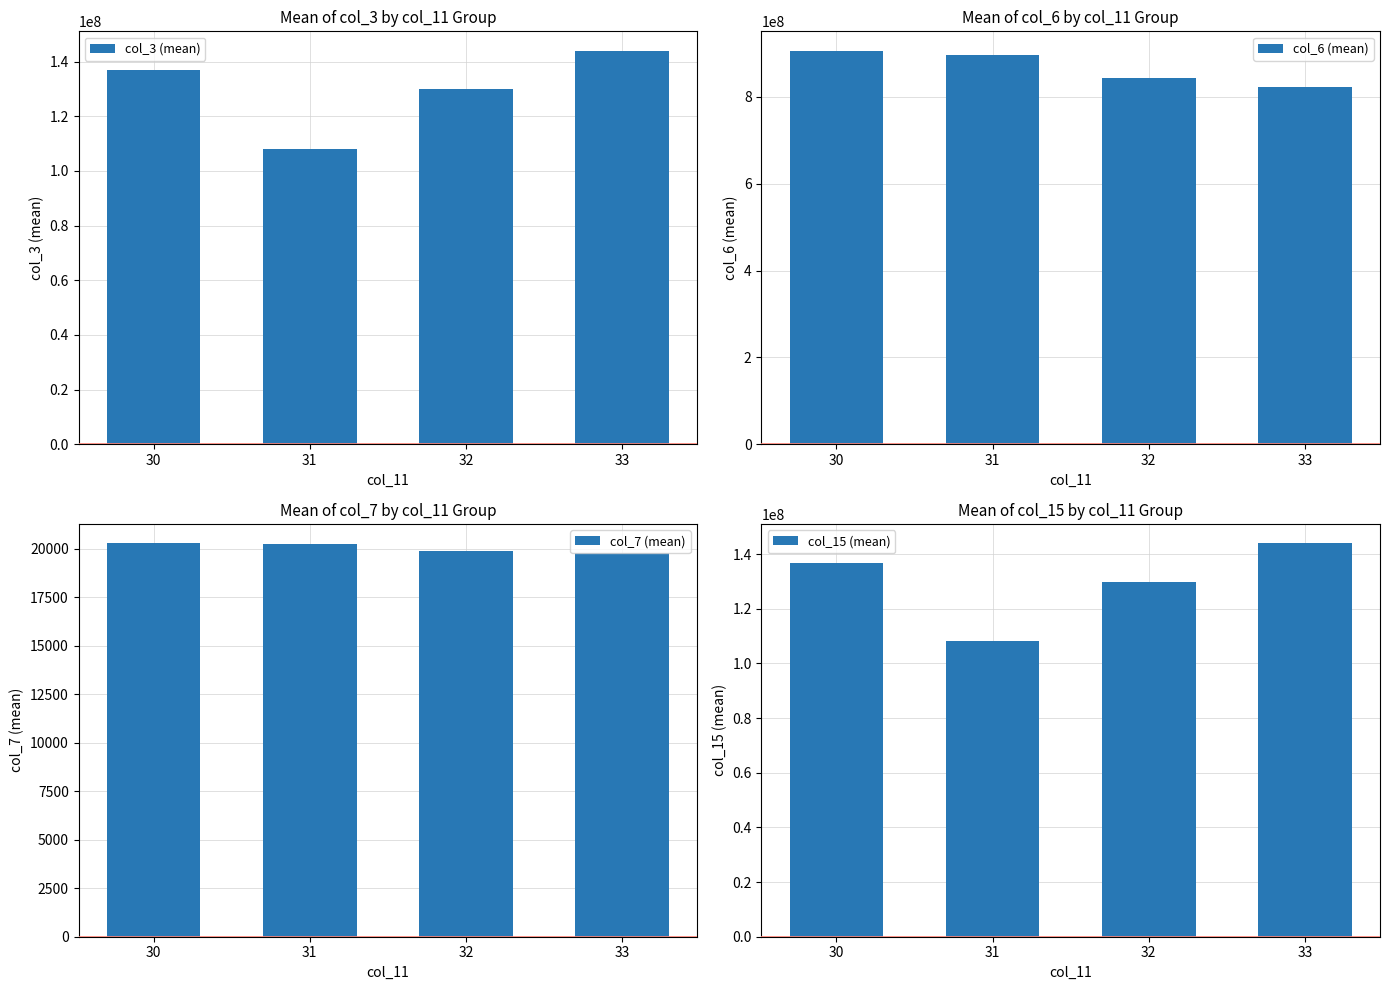

At which label does col_3 (mean) first exceed 136767656?

33